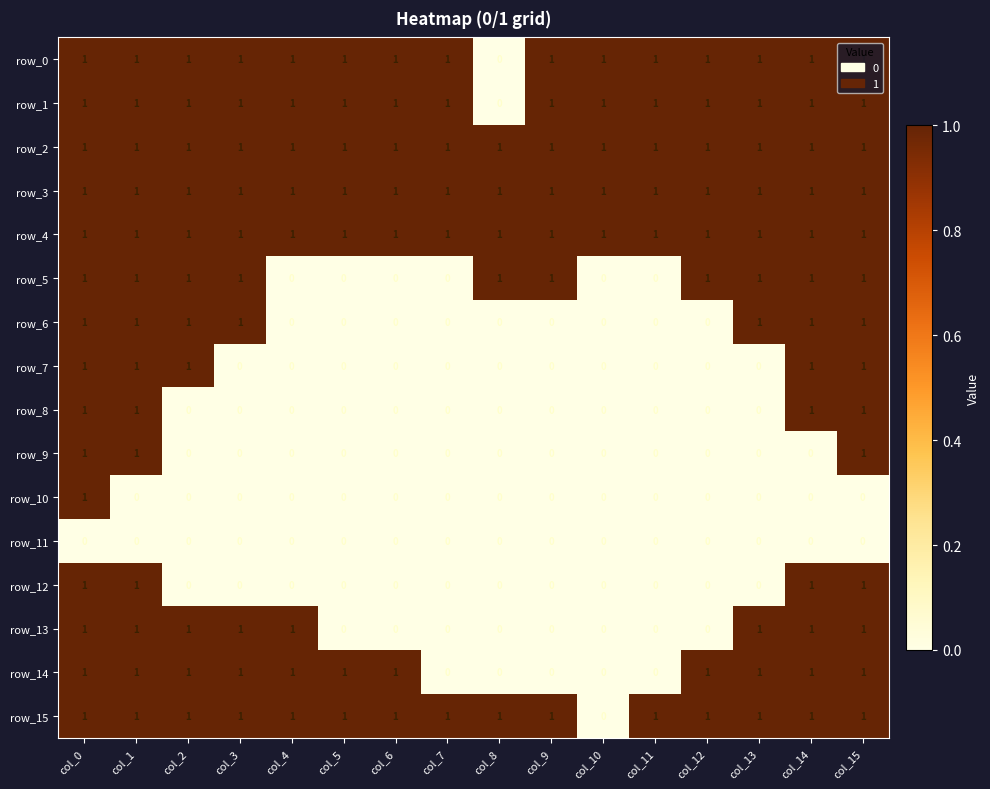

At which category is the sum across all series the highest?

col_0